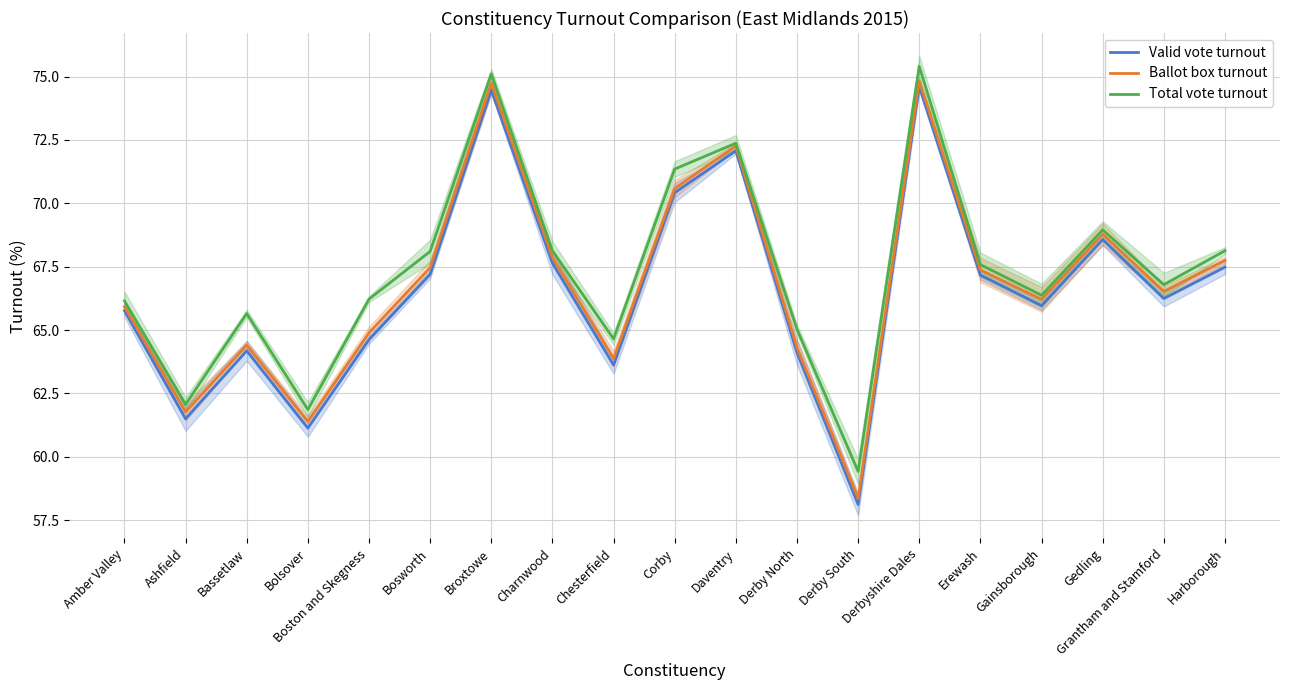

How many data points in Valid vote turnout are above 66?

10